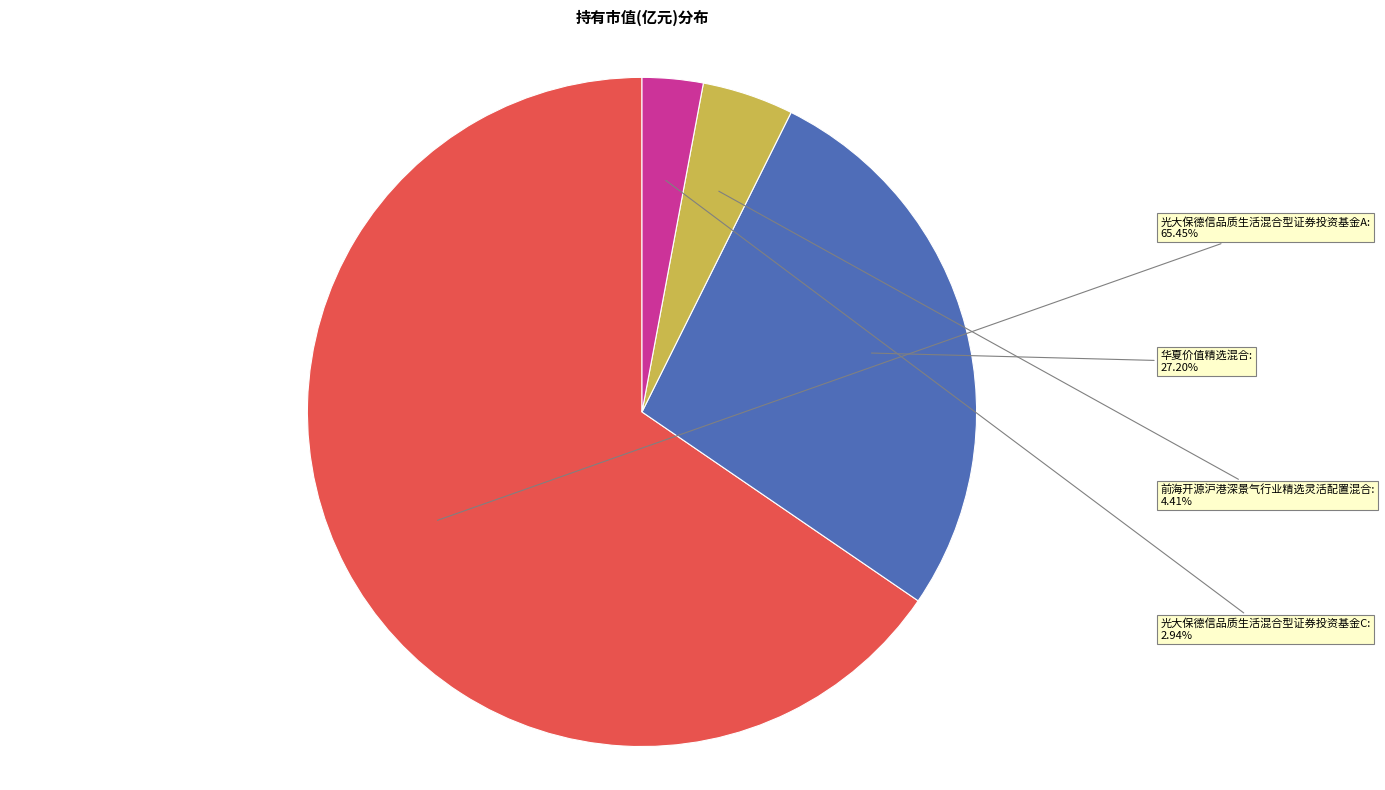

True or false: 光大保德信品质生活混合型证券投资基金A accounts for 65% of the total.

True